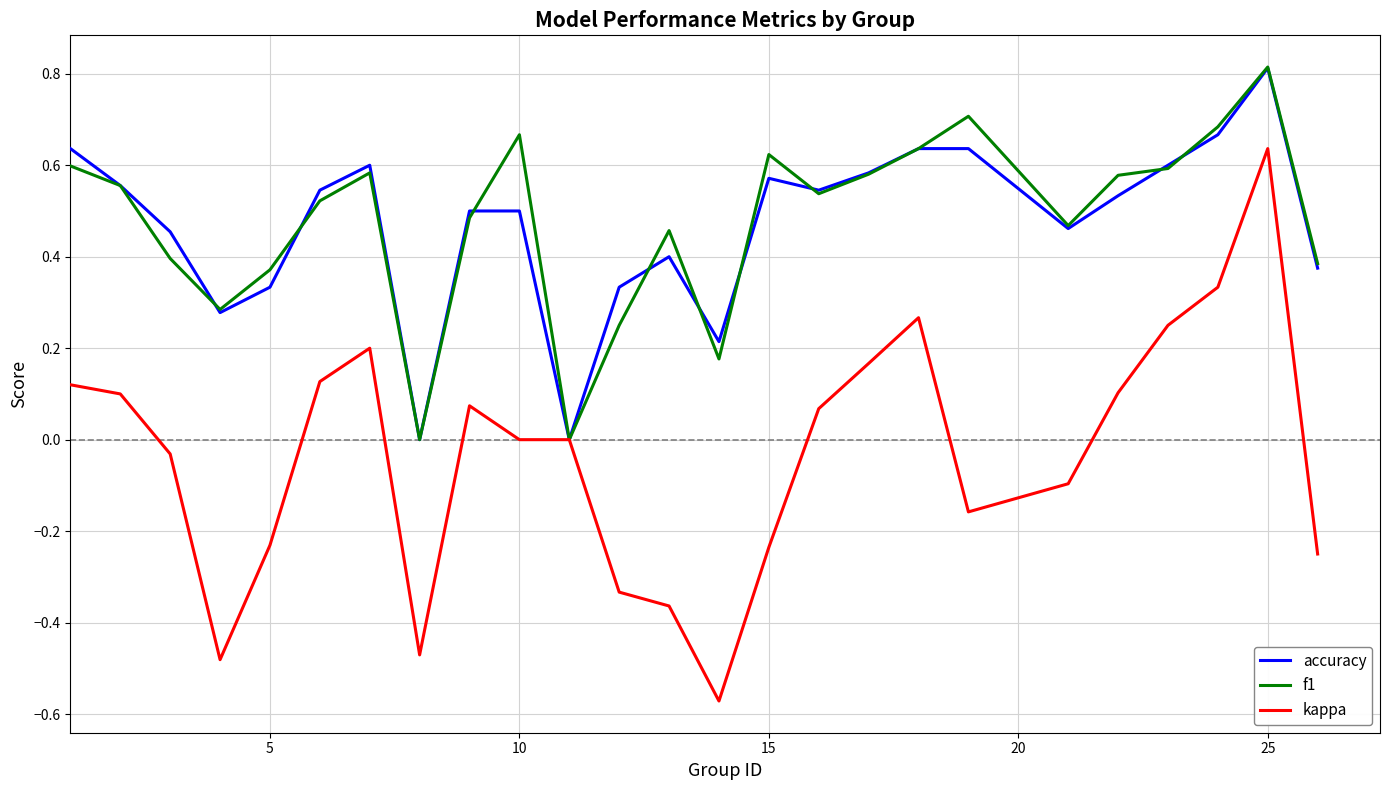

Which series has the widest spread of values?

kappa